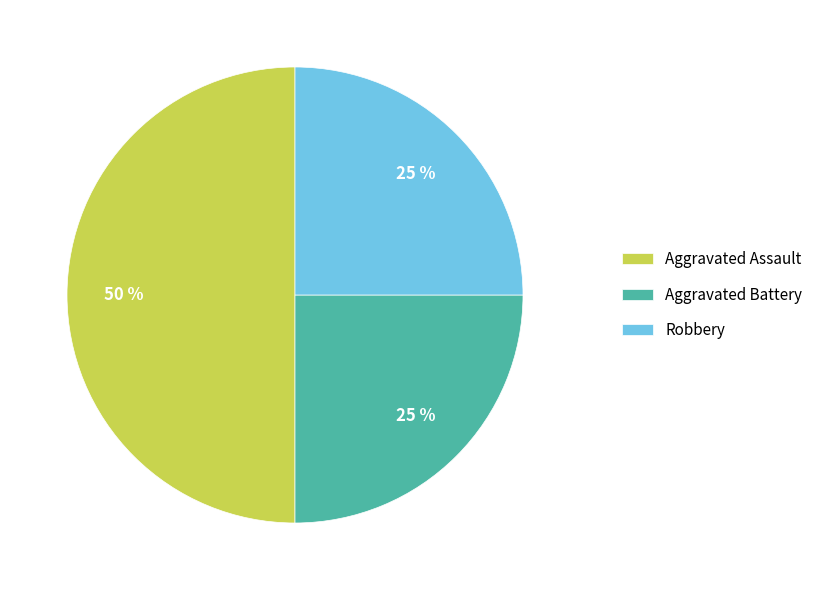

To the nearest percent, what percentage of the pie is Aggravated Assault?

50%